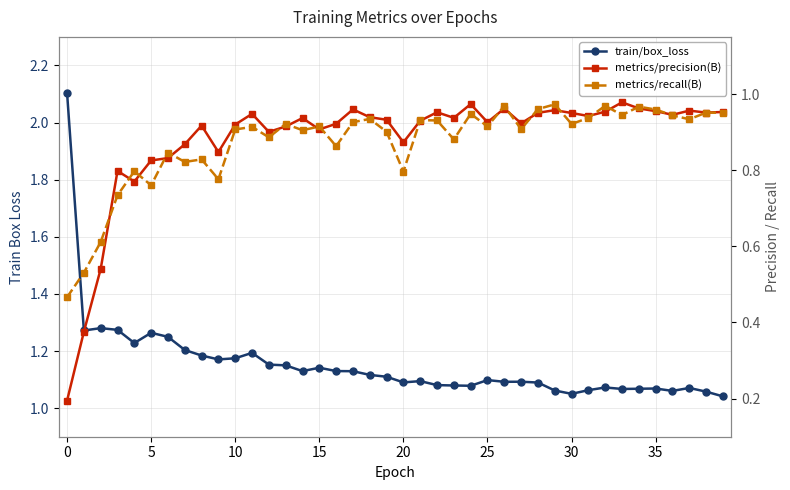

Reading left to right, transcribe all the data shown in this chart.

train/box_loss: 2.1	1.3	1.3	1.3	1.2	1.3	1.2	1.2	1.2	1.2	1.2	1.2	1.2	1.1	1.1	1.1	1.1	1.1	1.1	1.1	1.1	1.1	1.1	1.1	1.1	1.1	1.1	1.1	1.1	1.1	1.1	1.1	1.1	1.1	1.1	1.1	1.1	1.1	1.1	1.0
metrics/precision(B): 0.2	0.4	0.5	0.8	0.8	0.8	0.8	0.9	0.9	0.8	0.9	0.9	0.9	0.9	0.9	0.9	0.9	1.0	0.9	0.9	0.9	0.9	1.0	0.9	1.0	0.9	1.0	0.9	1.0	1.0	1.0	0.9	1.0	1.0	1.0	1.0	0.9	1.0	1.0	1.0
metrics/recall(B): 0.5	0.5	0.6	0.7	0.8	0.8	0.8	0.8	0.8	0.8	0.9	0.9	0.9	0.9	0.9	0.9	0.9	0.9	0.9	0.9	0.8	0.9	0.9	0.9	0.9	0.9	1.0	0.9	1.0	1.0	0.9	0.9	1.0	0.9	1.0	1.0	0.9	0.9	1.0	1.0